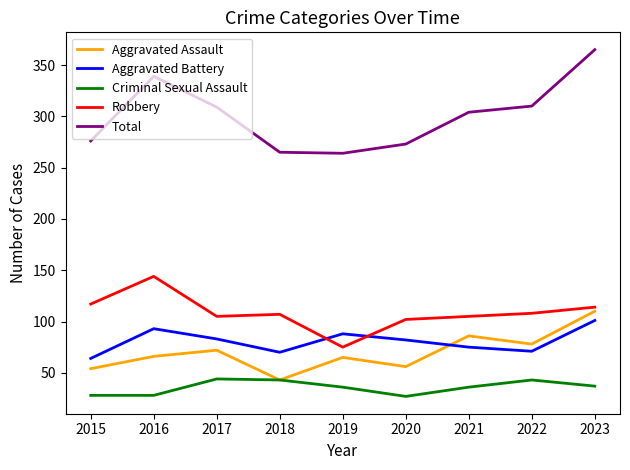

What is the total value across all series at 2020?

540